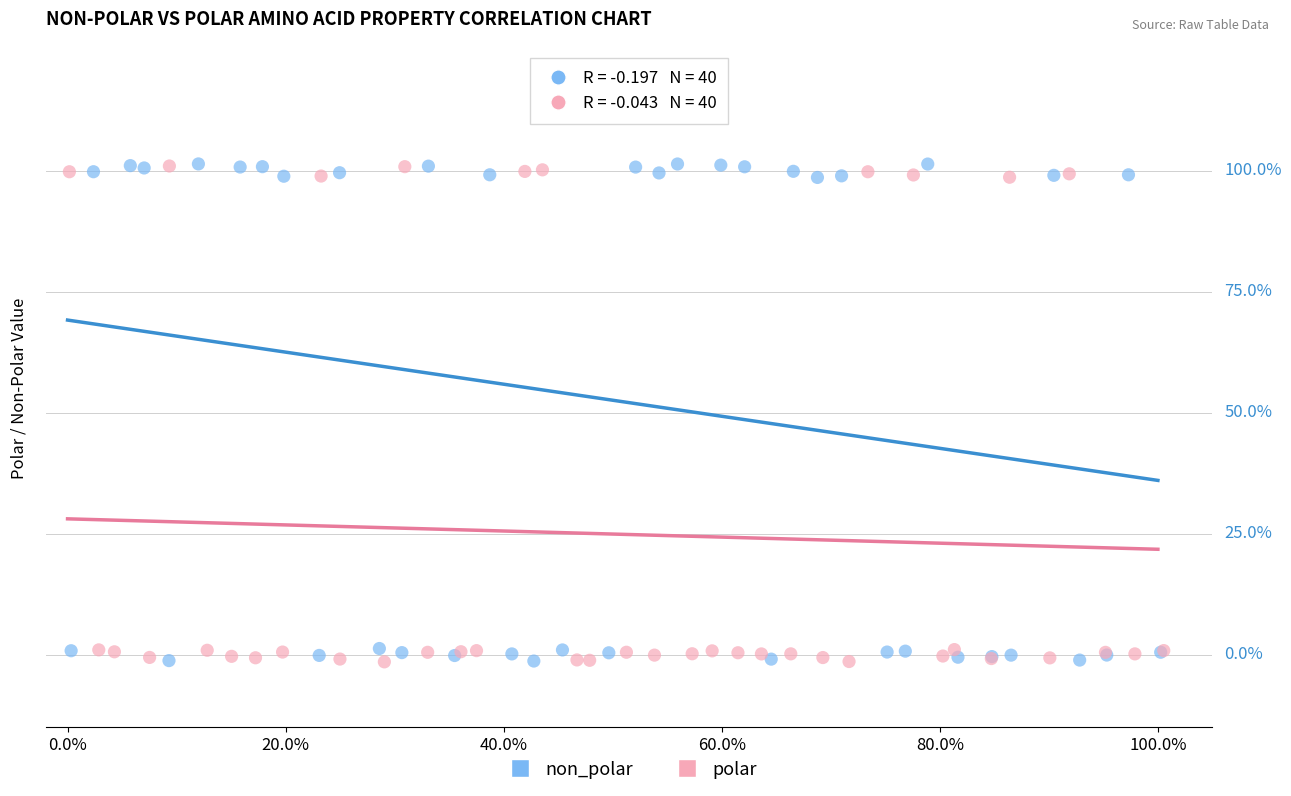

What are all the series names shown in the legend?

non_polar, polar